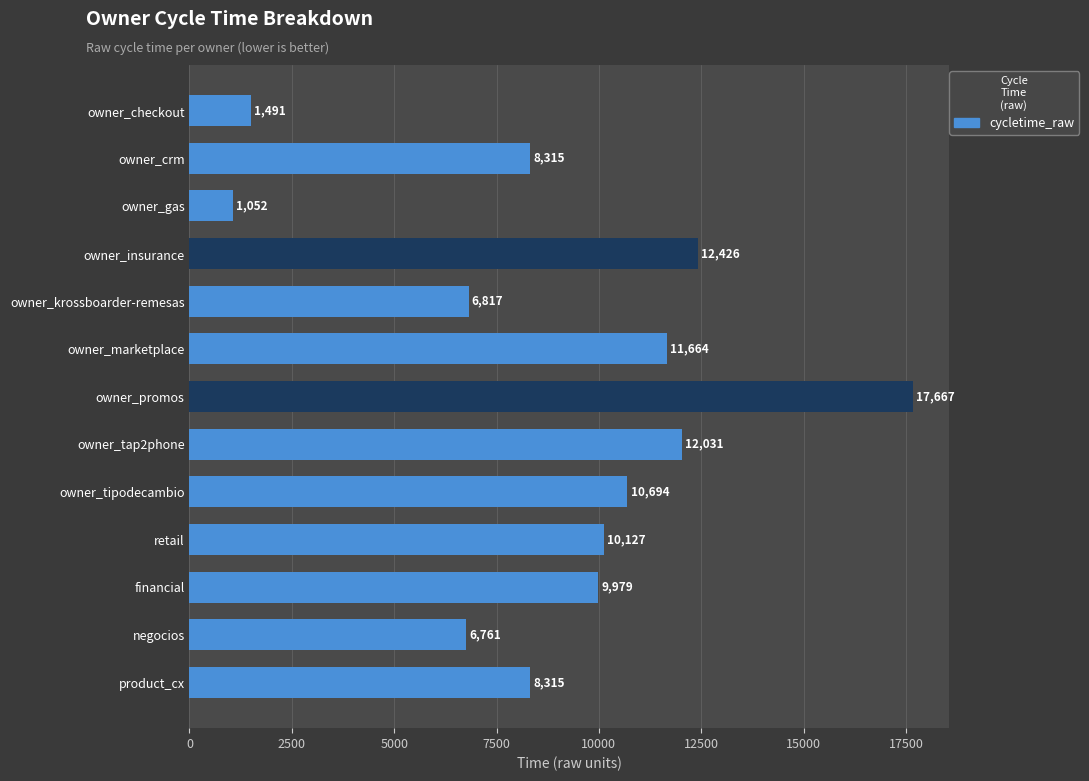

What is the change in value from owner_checkout to owner_insurance?

+10935